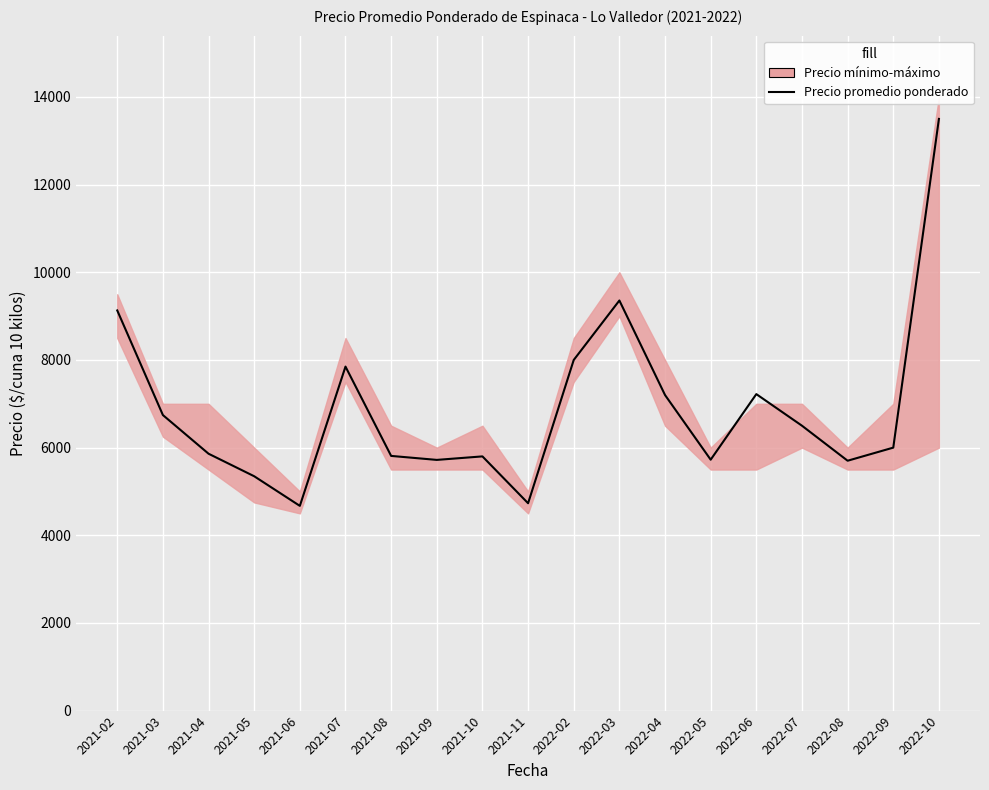

What is the approximate value at 2022-03?

9357